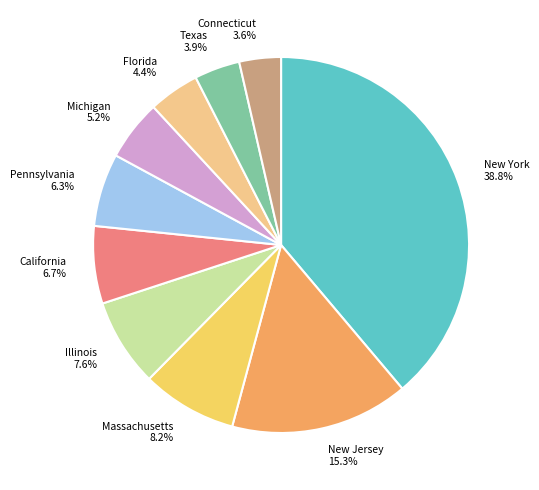

Count the number of slices in the pie.

10